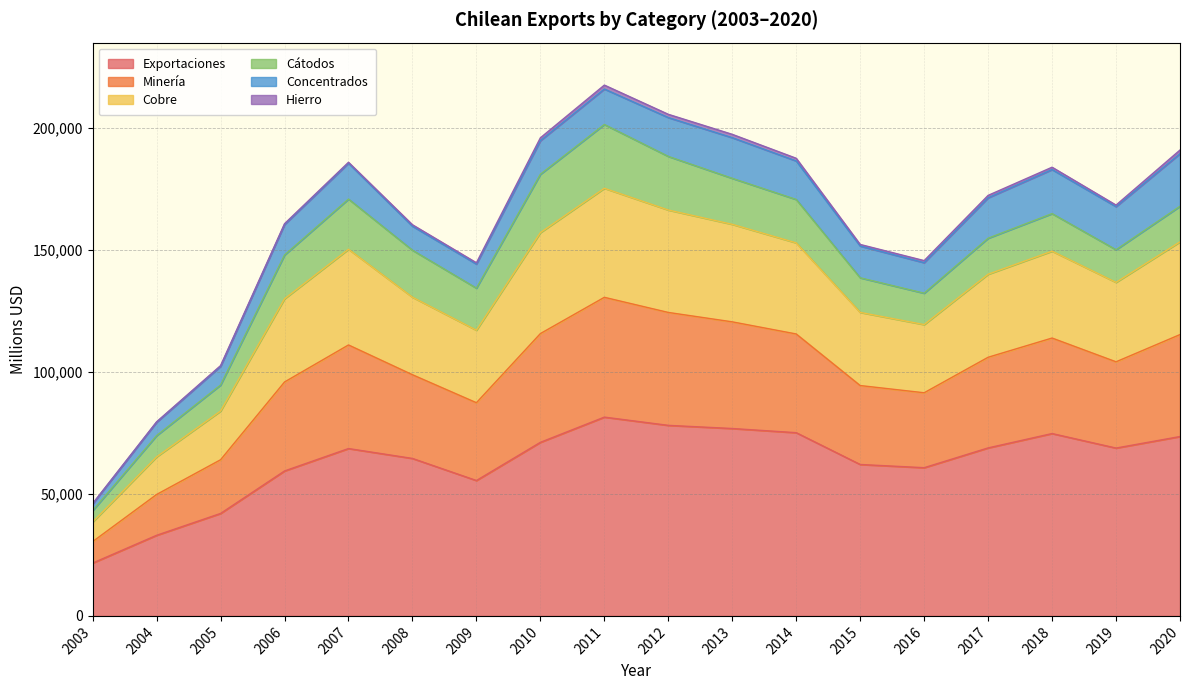

What is the maximum value for Exportaciones?

81438